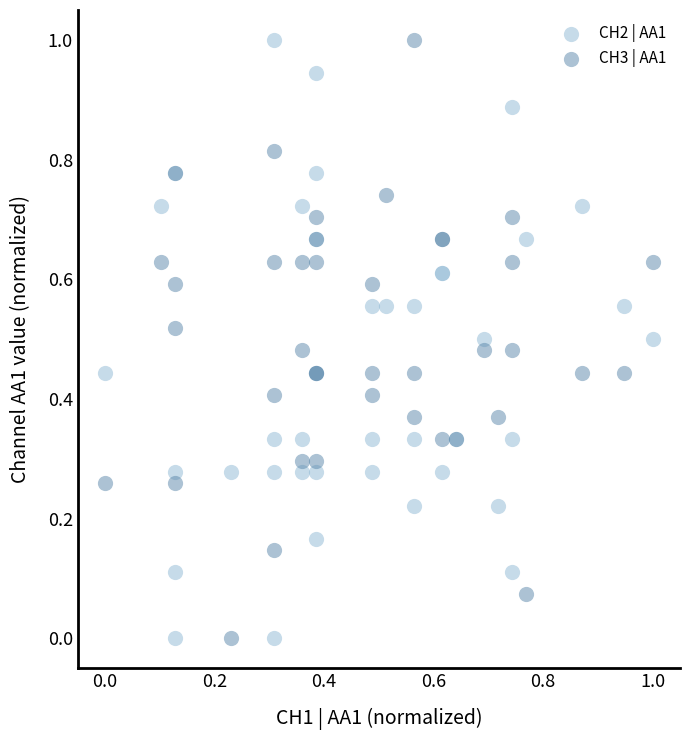

What is the X range (max minus min) for the scatter plot?

1.0